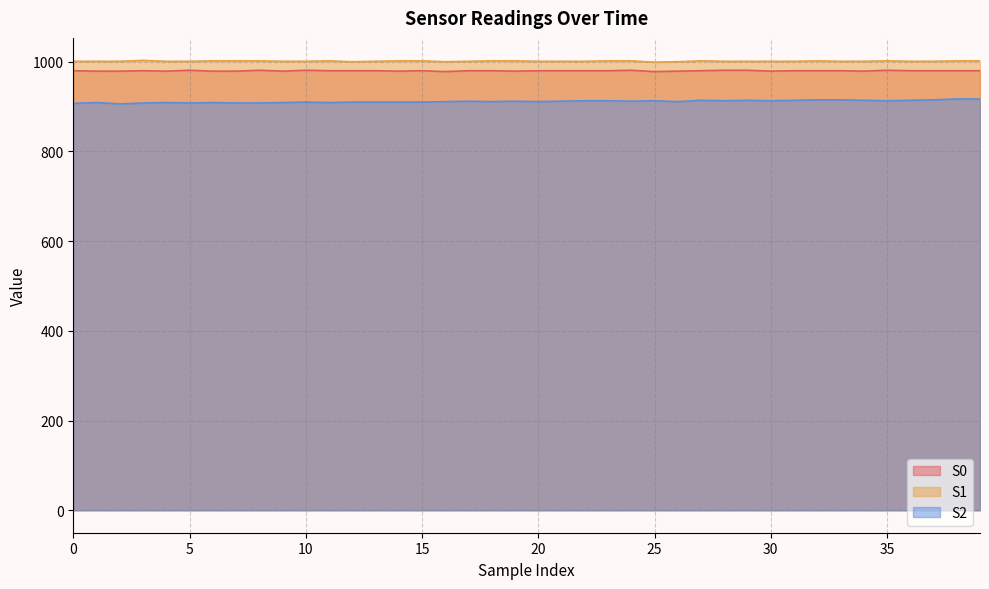

At which label does S1 reach its minimum?

25